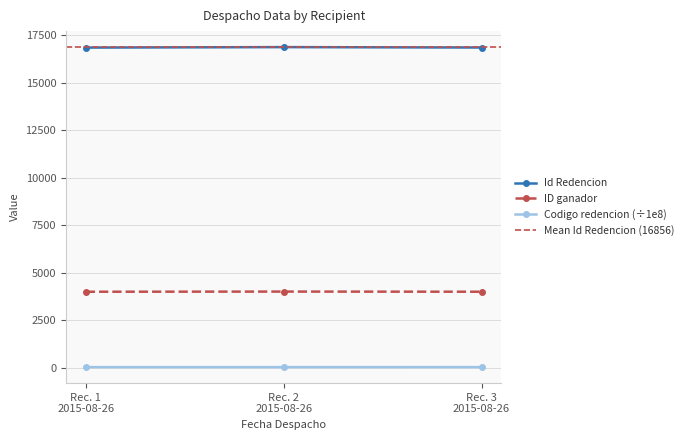

What is the lowest value of the ID ganador series?

3992.0